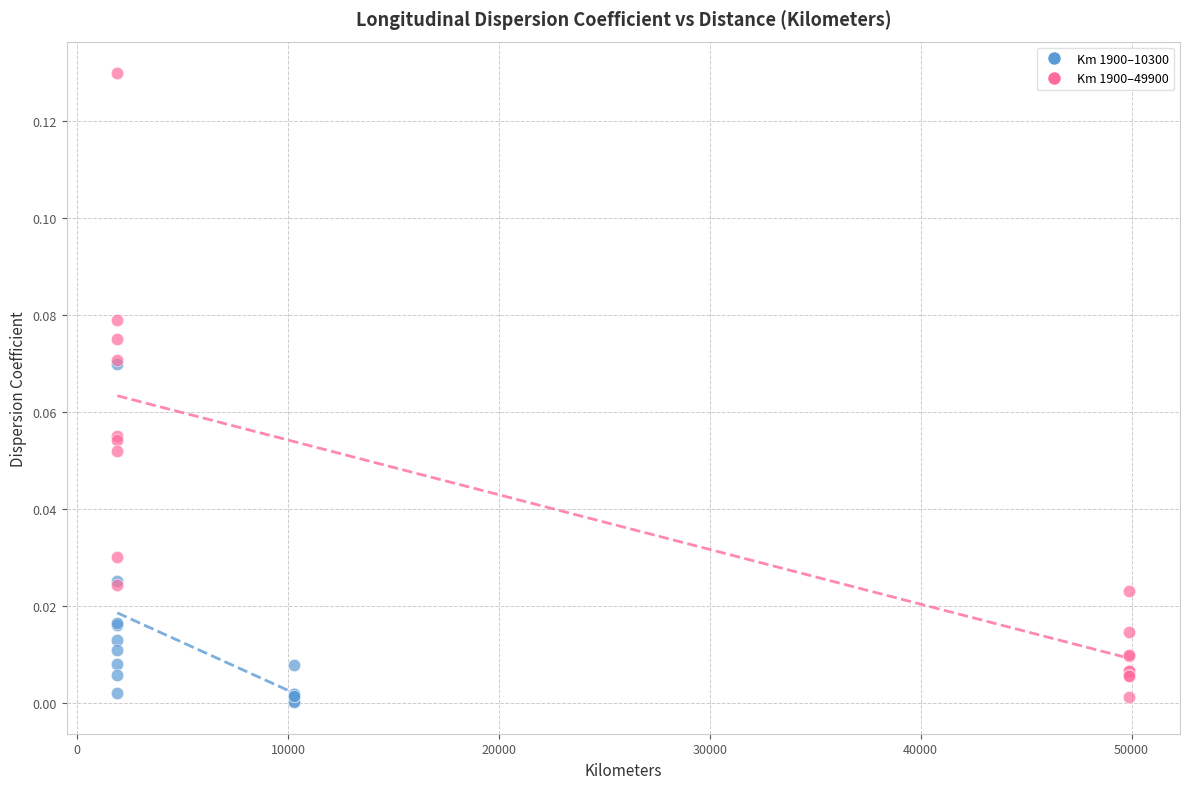

Which series contains the highest Y value?

Km 1900–49900